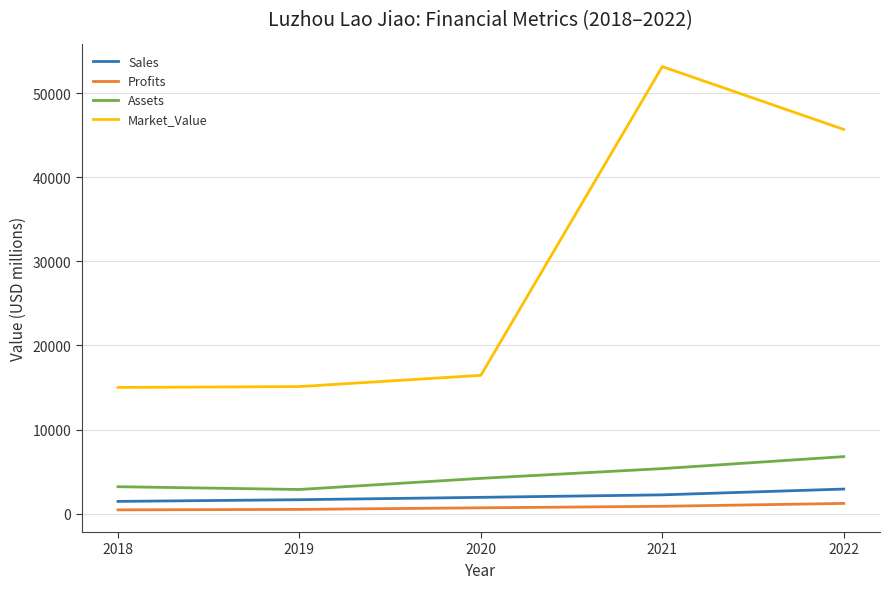

What is the maximum value for Sales?

2922.0